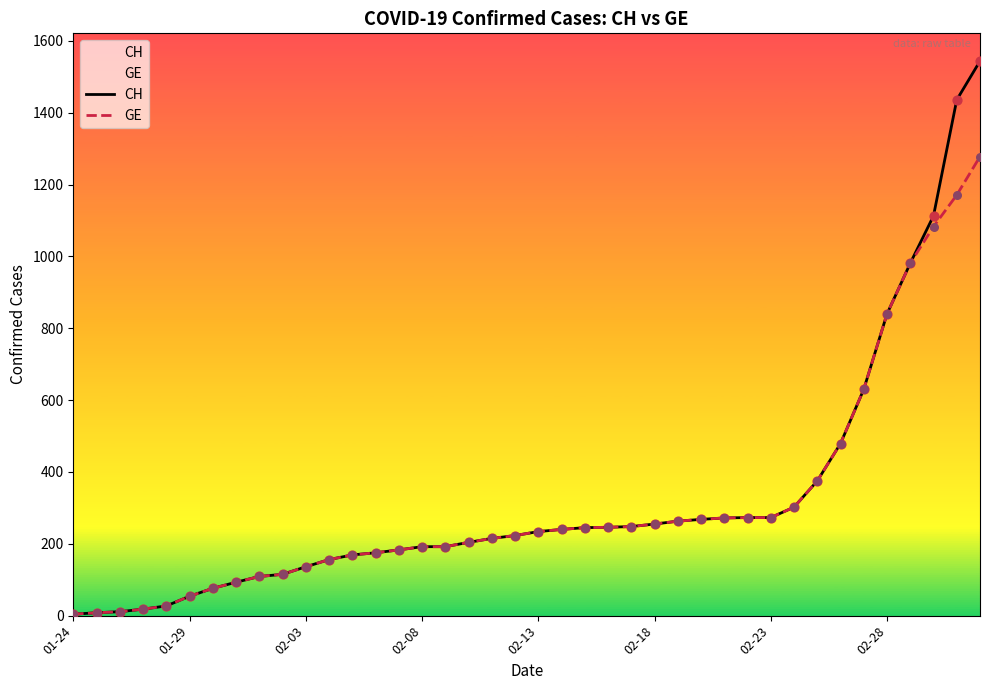

Is the value of GE at 02-08 greater than the value of CH at 02-28?

No